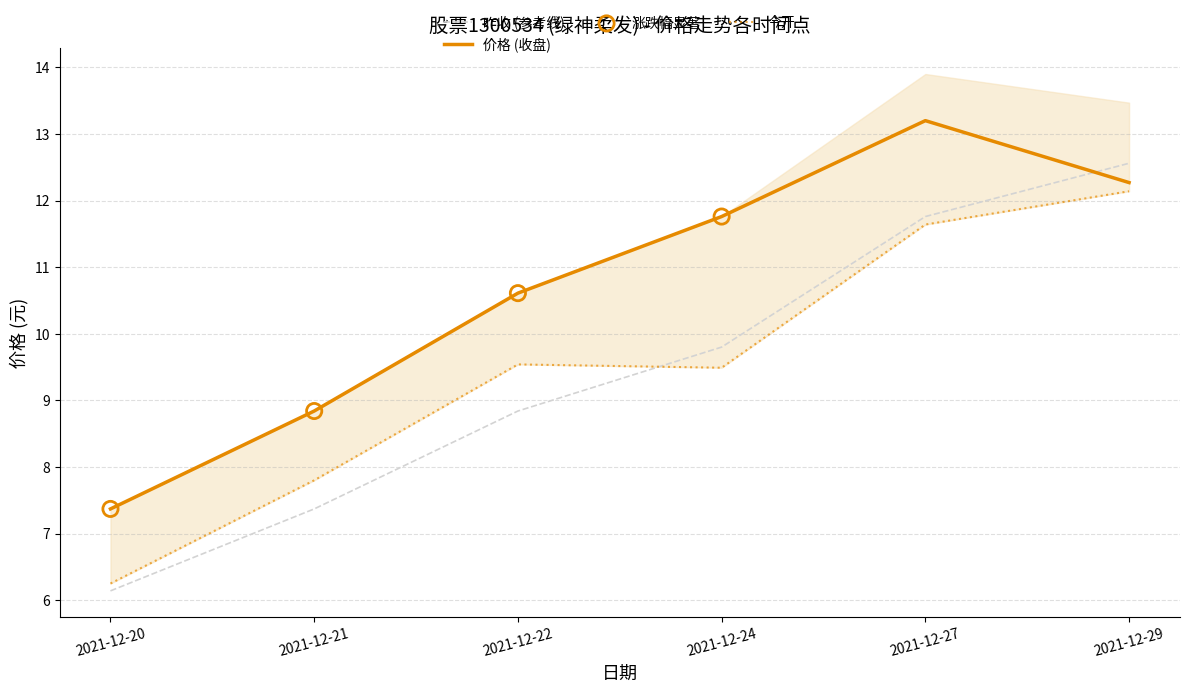

Which series has the largest total across all categories?

价格 (收盘)